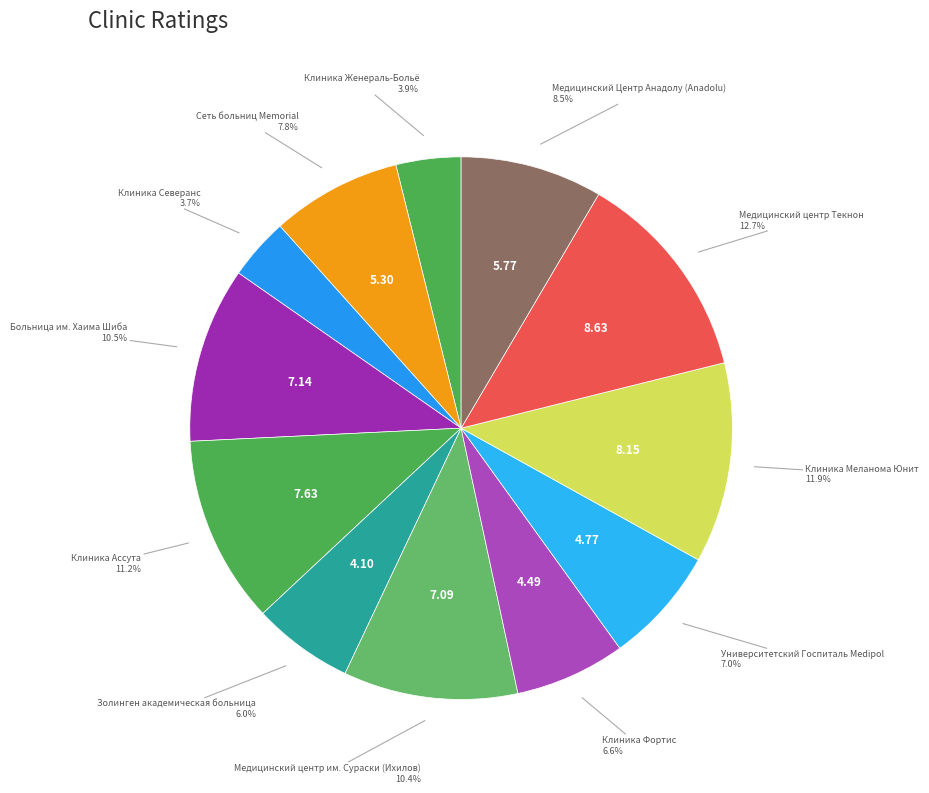

What is the total percentage of Клиника Северанс and Золинген академическая больница?

9.7%